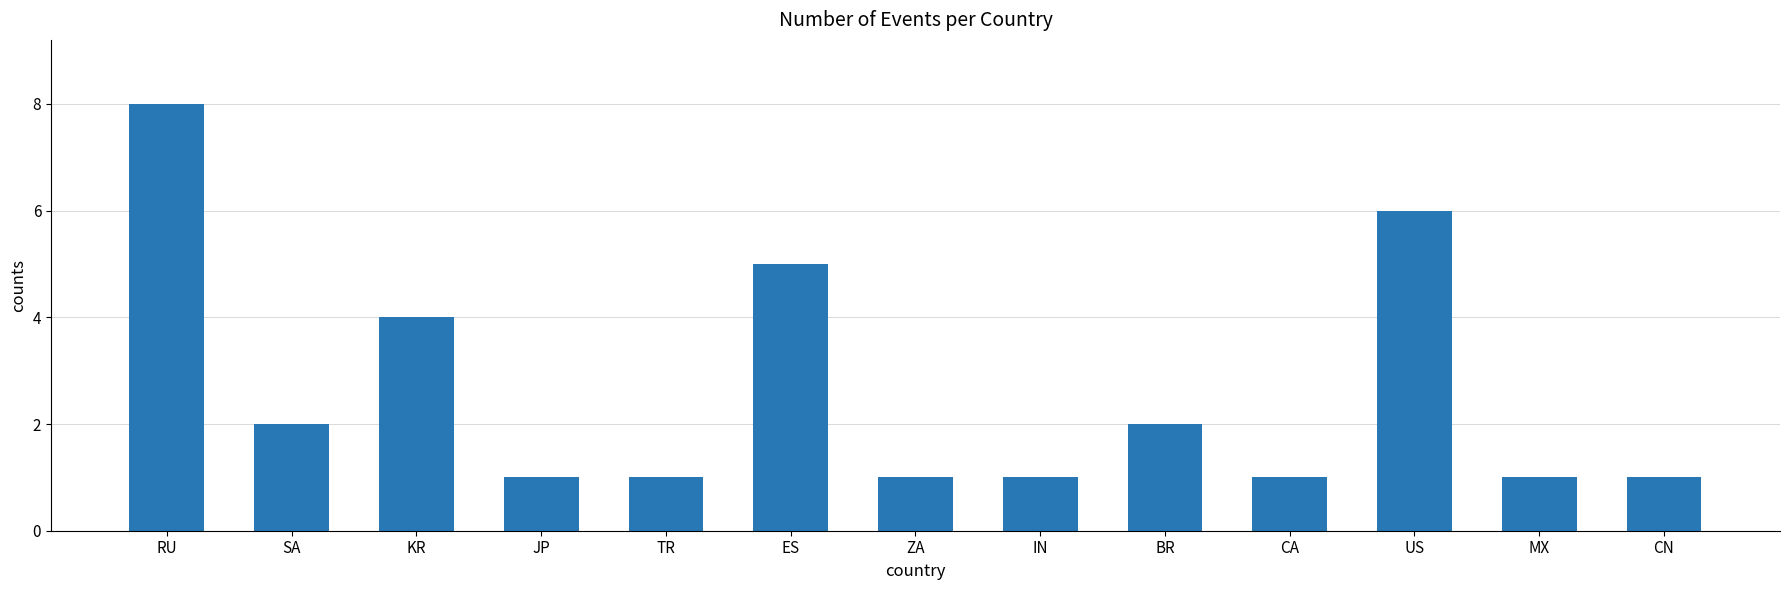

The chart shows a value of 9 at ES. True or false?

False